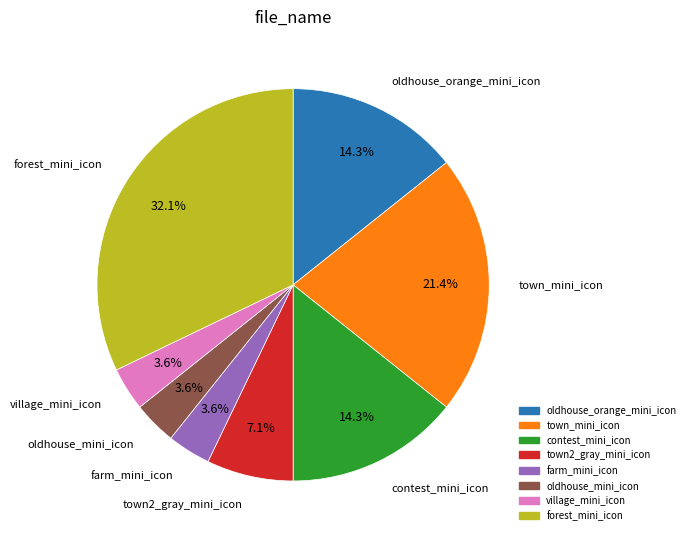

To the nearest percent, what percentage of the pie is town_mini_icon?

21%